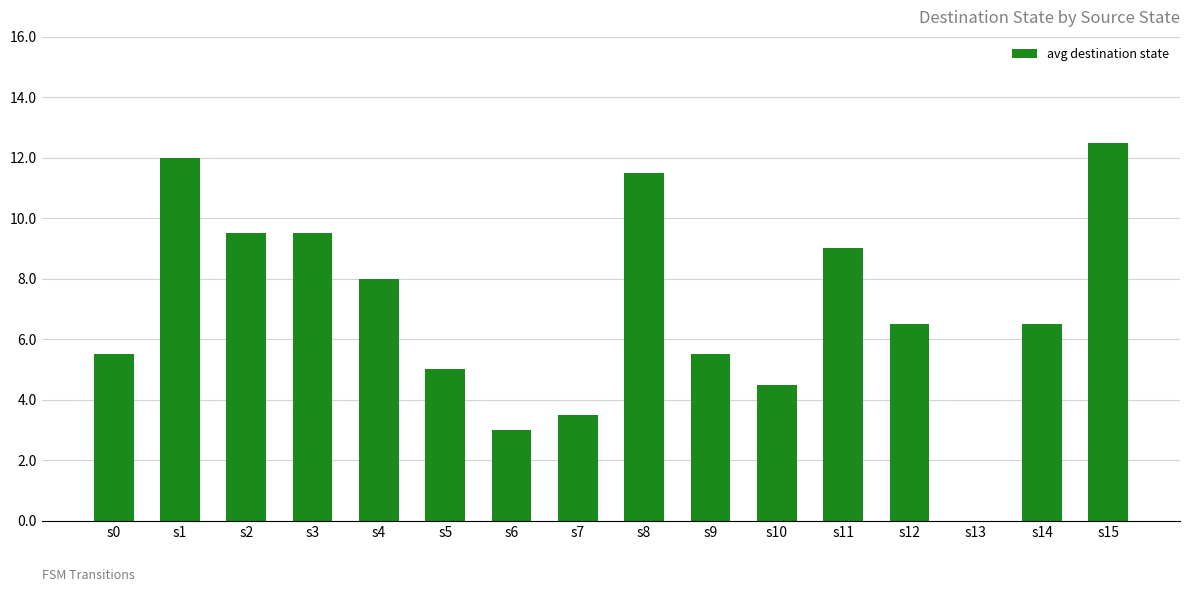

What is the sum of the values at s10 and s3?

14.0